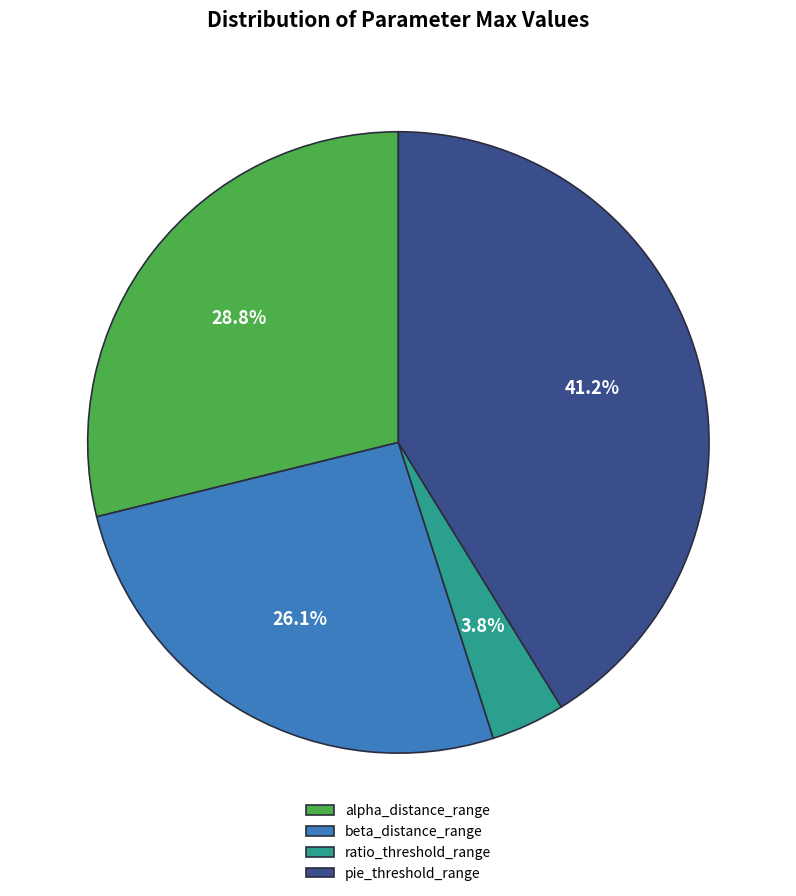

What is the largest slice in the pie chart?

pie_threshold_range